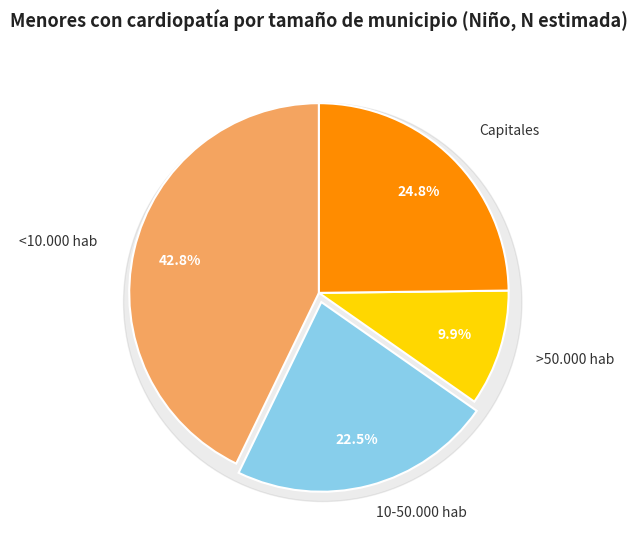

What is the total percentage of Capitales and >50.000 hab?

34.7%